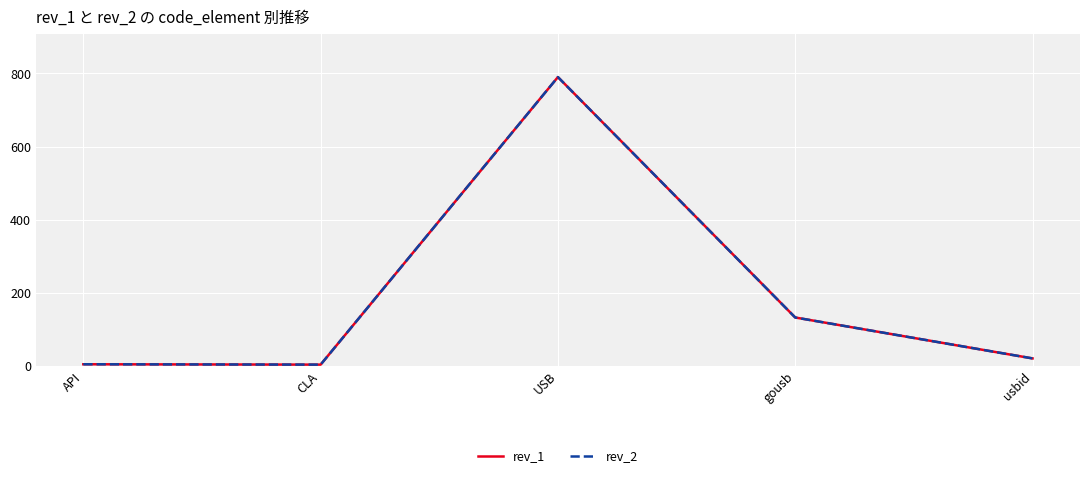

The rev_1 series shows 20 at usbid. True or false?

True